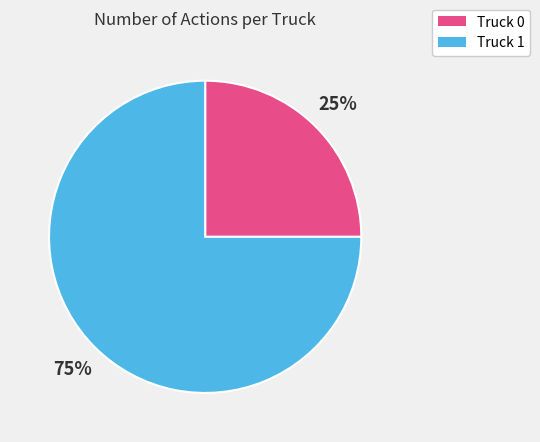

Which has a higher value, Truck 1 or Truck 0?

Truck 1